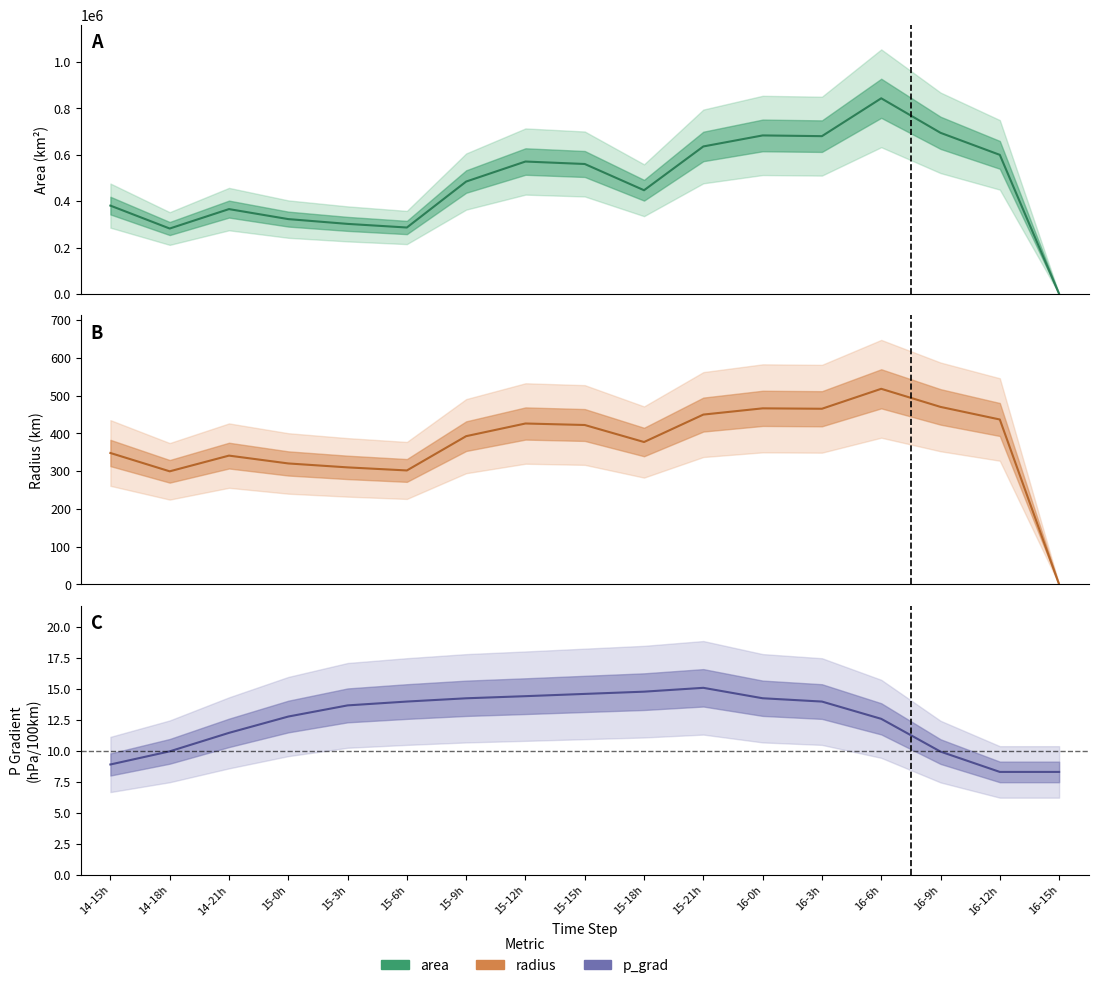

What is the sum of all p_grad values?

211.3